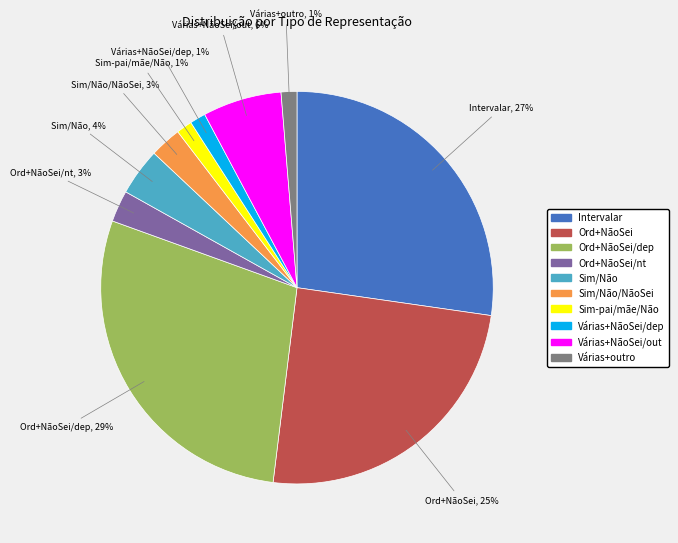

Count the number of slices in the pie.

10